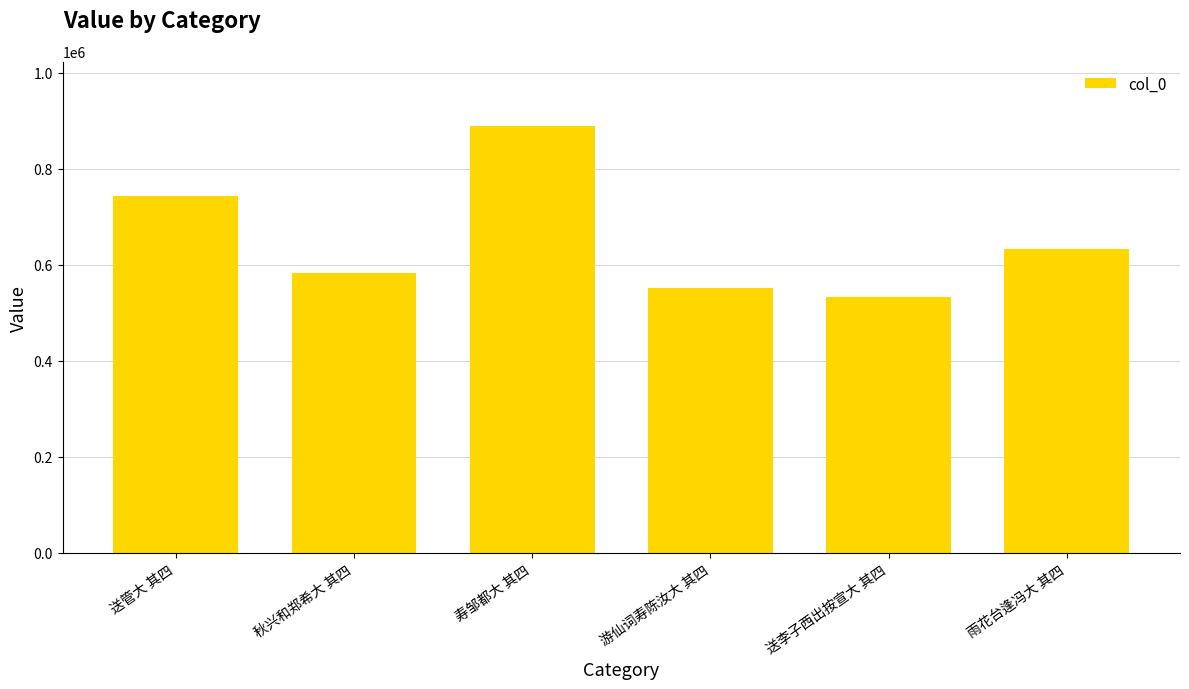

What is the smallest value displayed?

532558